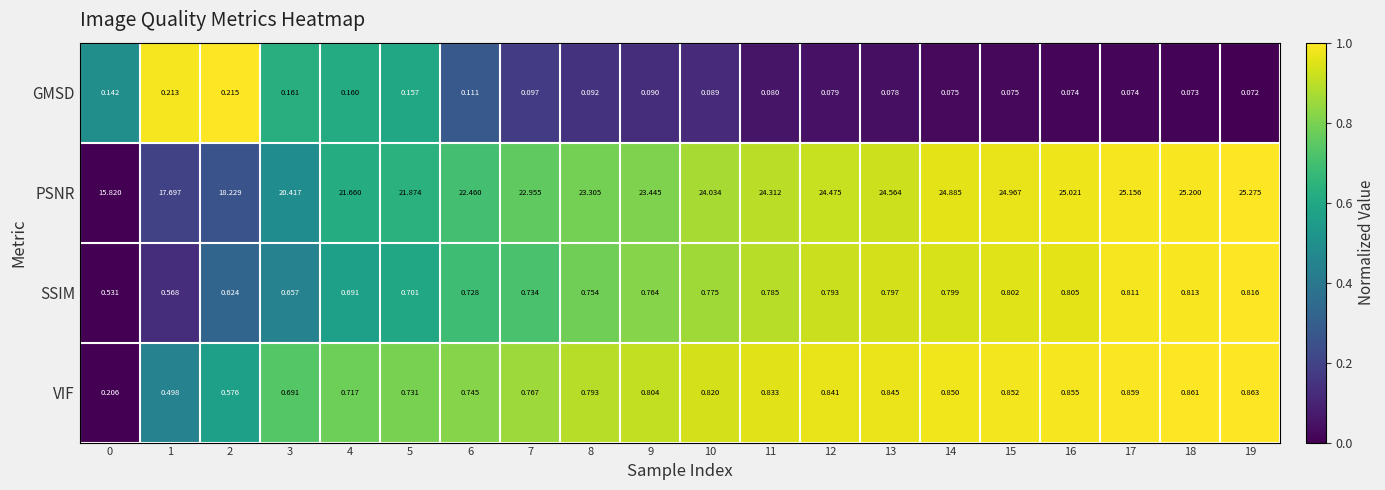

Rank the series by their maximum value, from lowest to highest.

GMSD, SSIM, VIF, PSNR